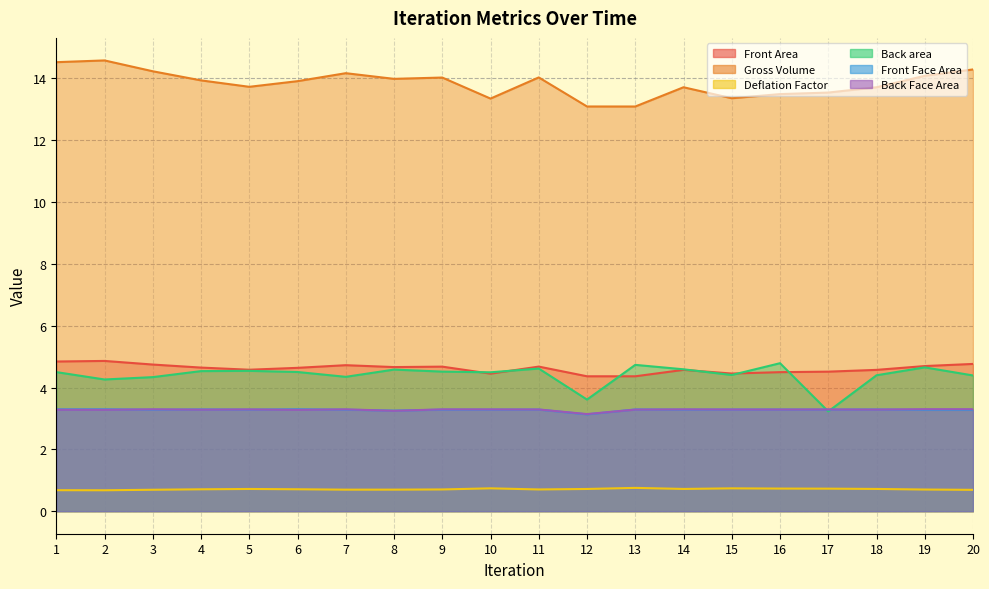

True or false: Front Face Area has a value of 5.8 at 20.

False